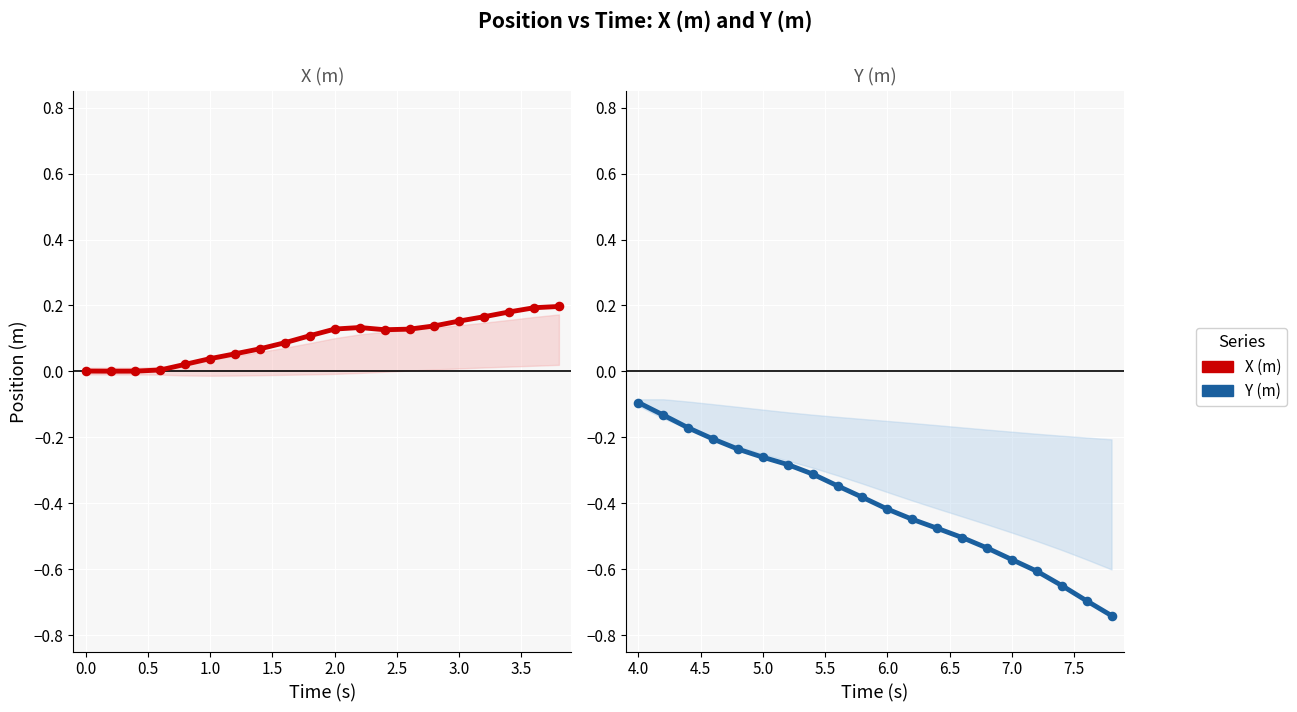

What are all the series names shown in the legend?

X (m), Y (m)